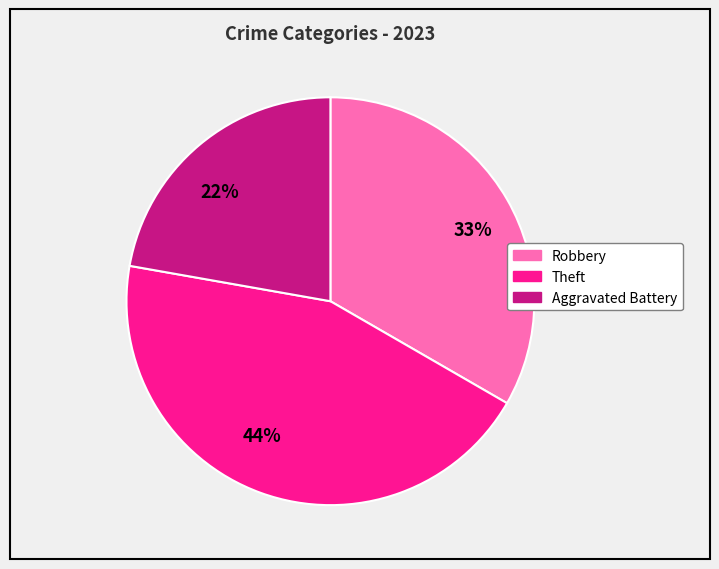

What is the smallest slice in the pie chart?

22%